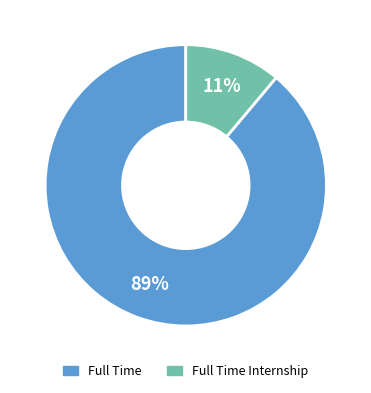

What percentage is the Full Time slice, to the nearest percent?

89%